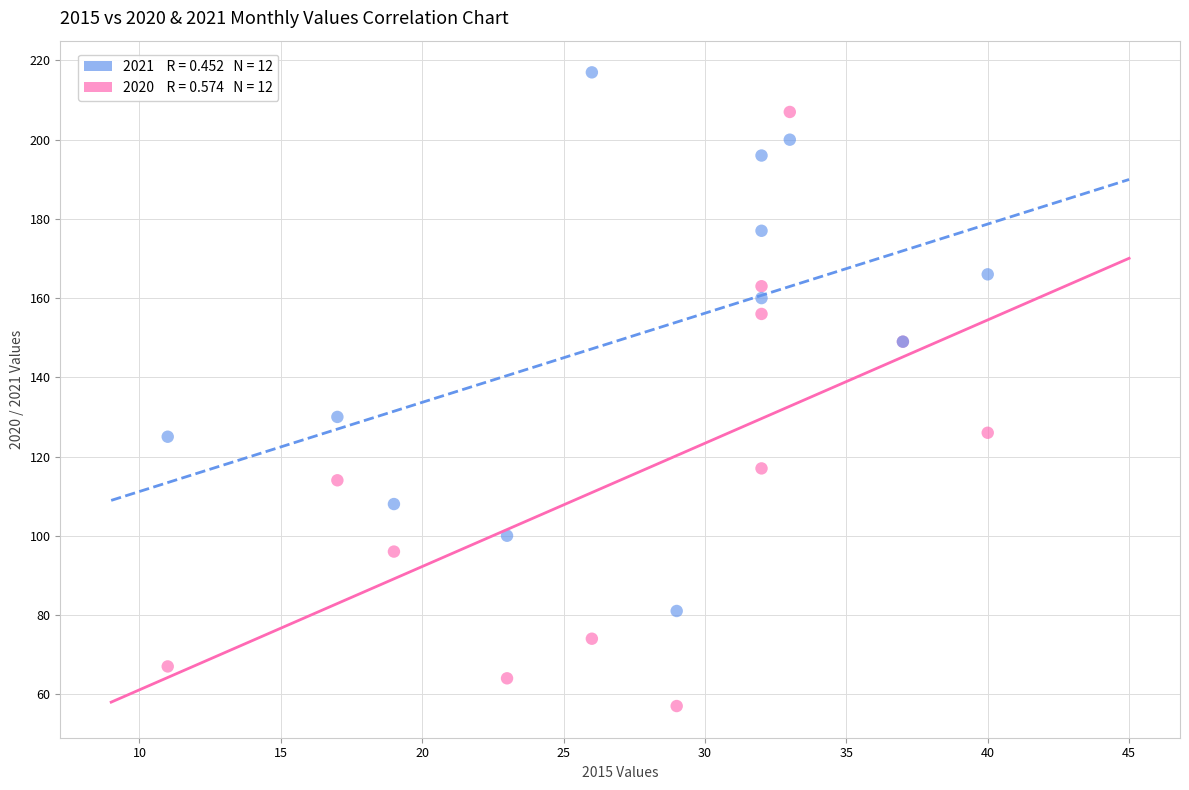

Across all series, what Y value is closest to 137?

130